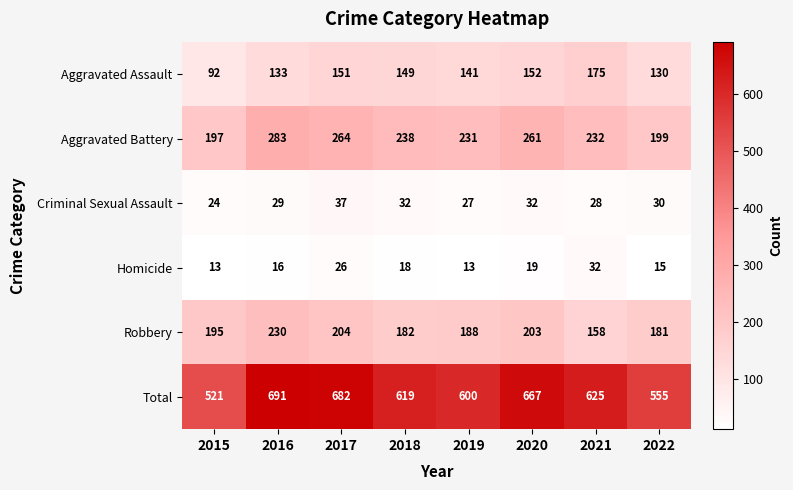

Which series has the largest range (max minus min)?

Total